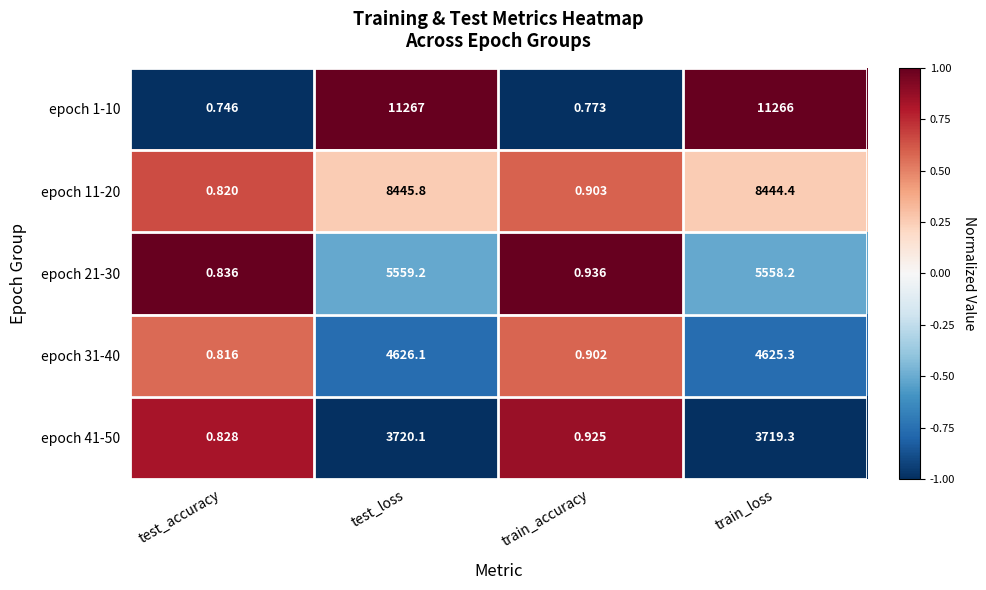

Where is epoch 1-10 nearest to the value 5633?

train_accuracy